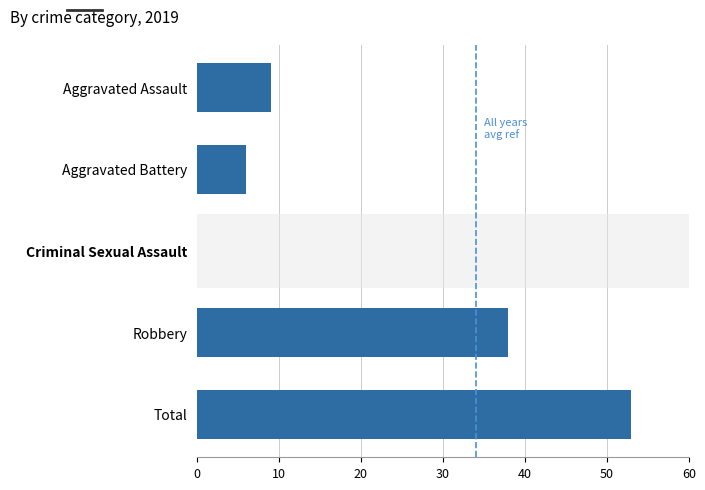

Are the bars horizontal?

Yes